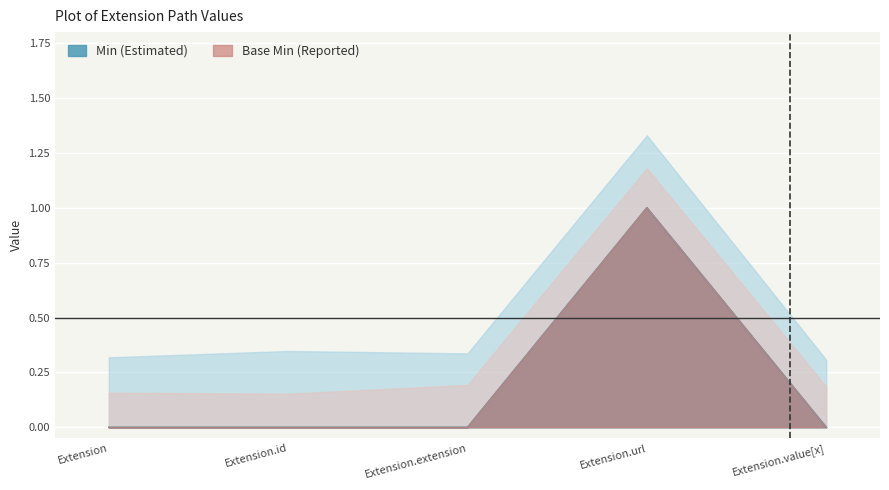

Which series changed the most between Extension.url and Extension.value[x]?

Min